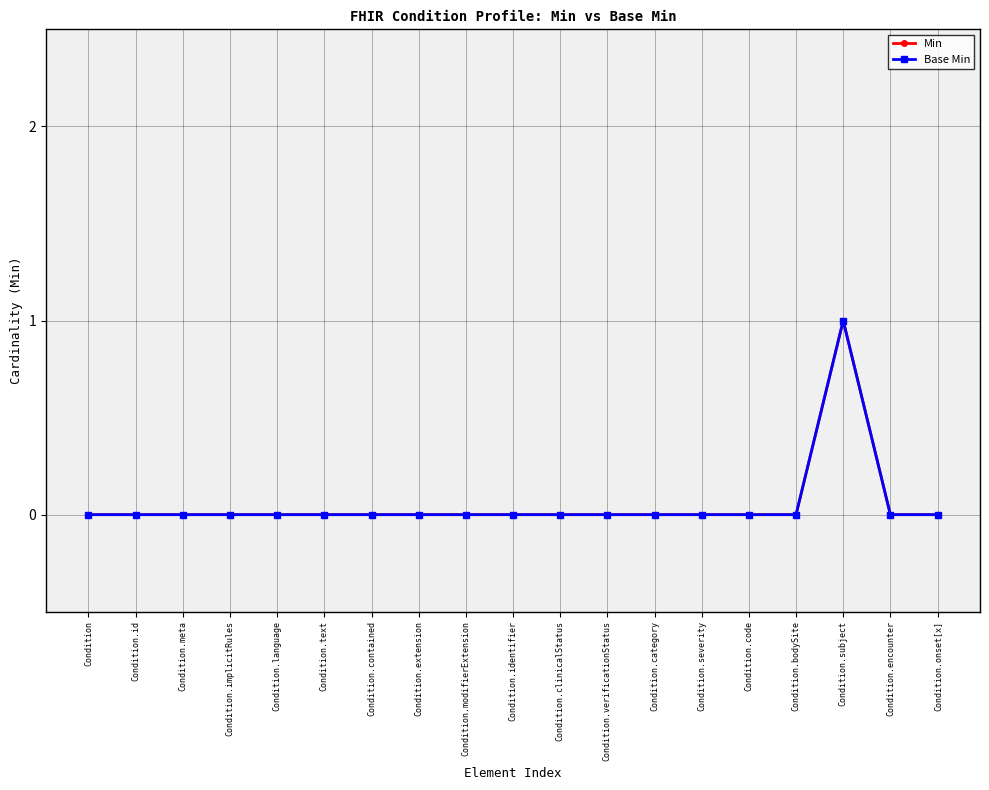

How many lines are shown in the chart?

2